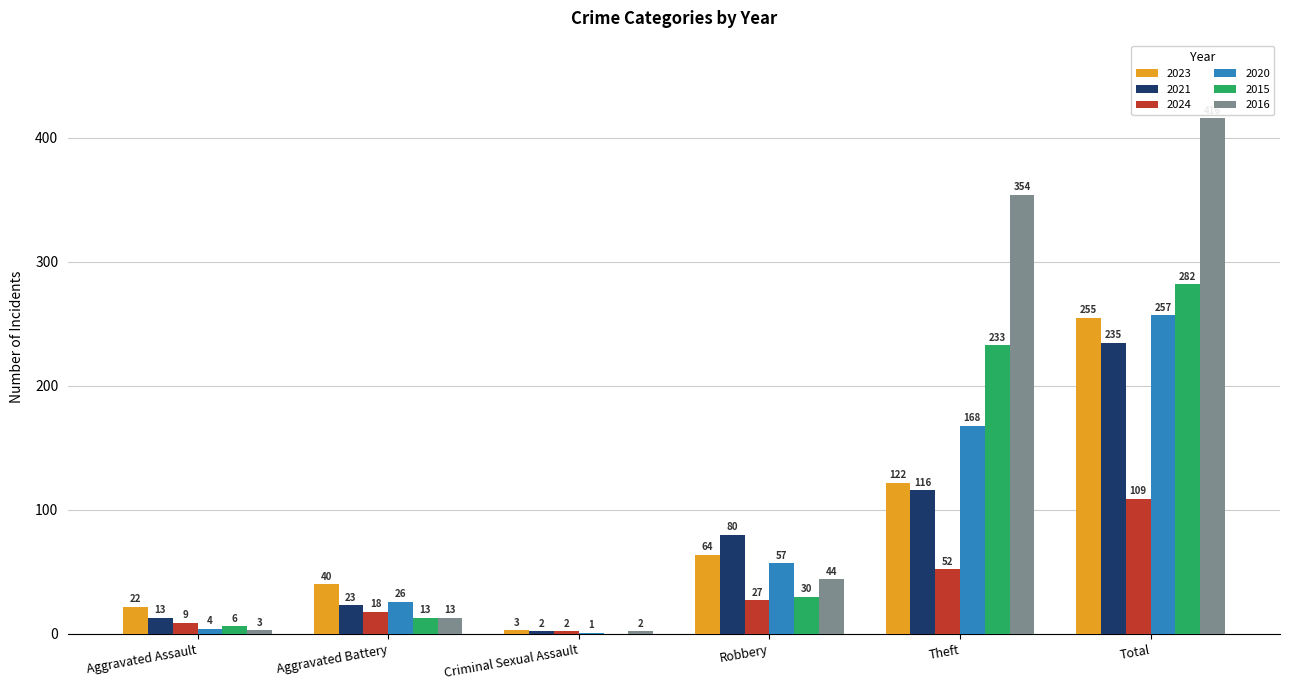

How many groups of bars are there?

6